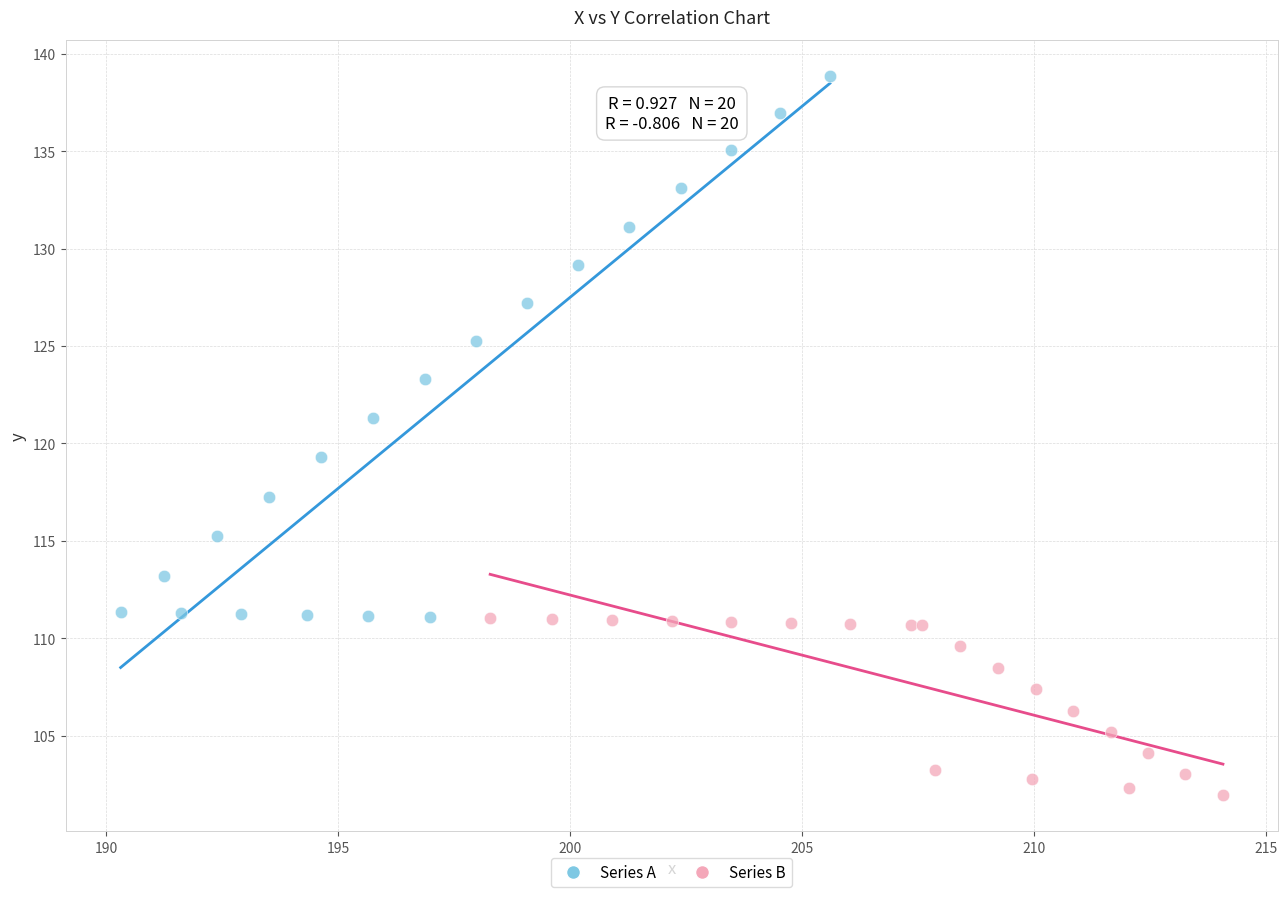

Which series has the widest spread of Y values?

Series A